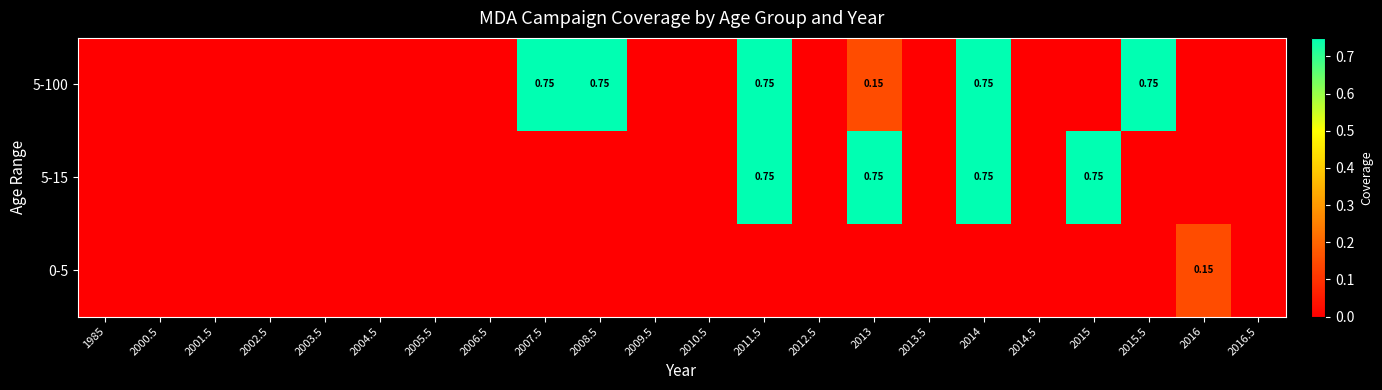

Which label corresponds to the largest value in the chart?

2007.5